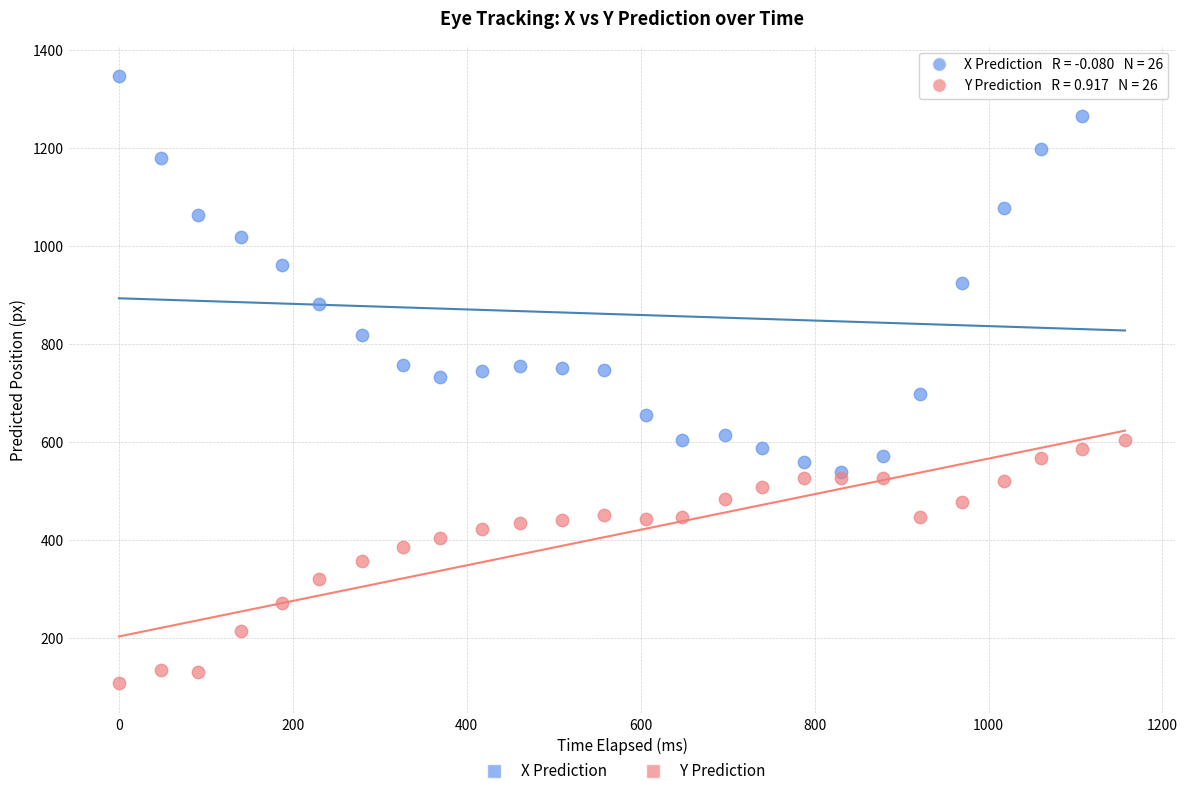

Which series contains the highest Y value?

X Prediction